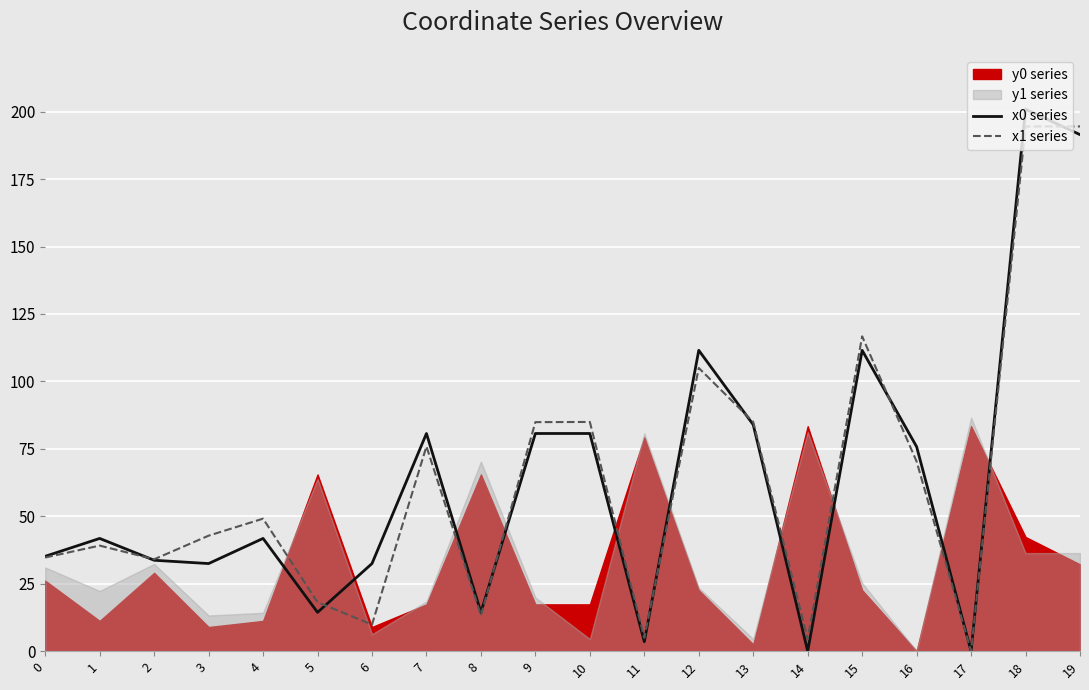

Rank the categories by x1 series value from lowest to highest.

17, 14, 11, 6, 8, 5, 2, 0, 1, 3, 4, 16, 7, 9, 10, 13, 12, 15, 18, 19